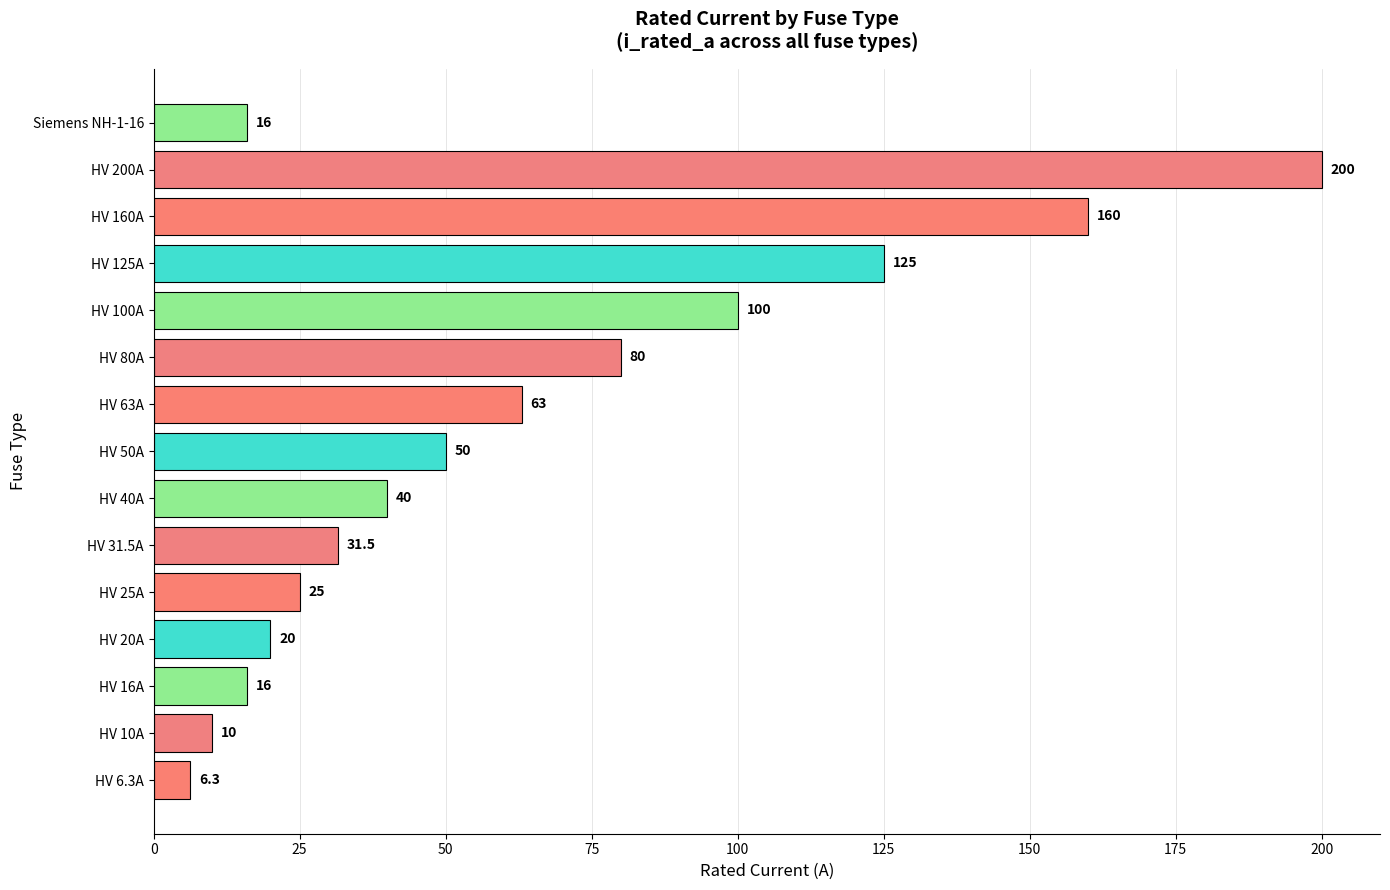

Count the number of categories in the chart.

15